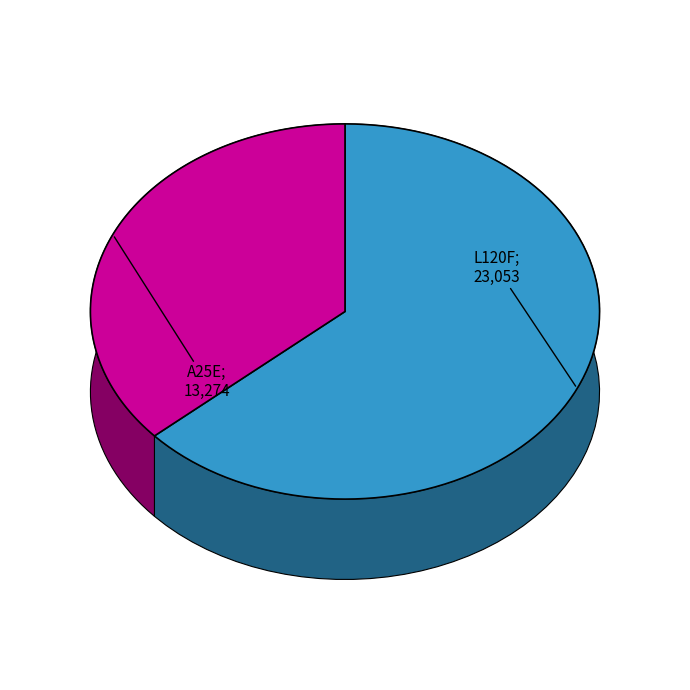

Is there any slice that represents more than half of the pie?

Yes